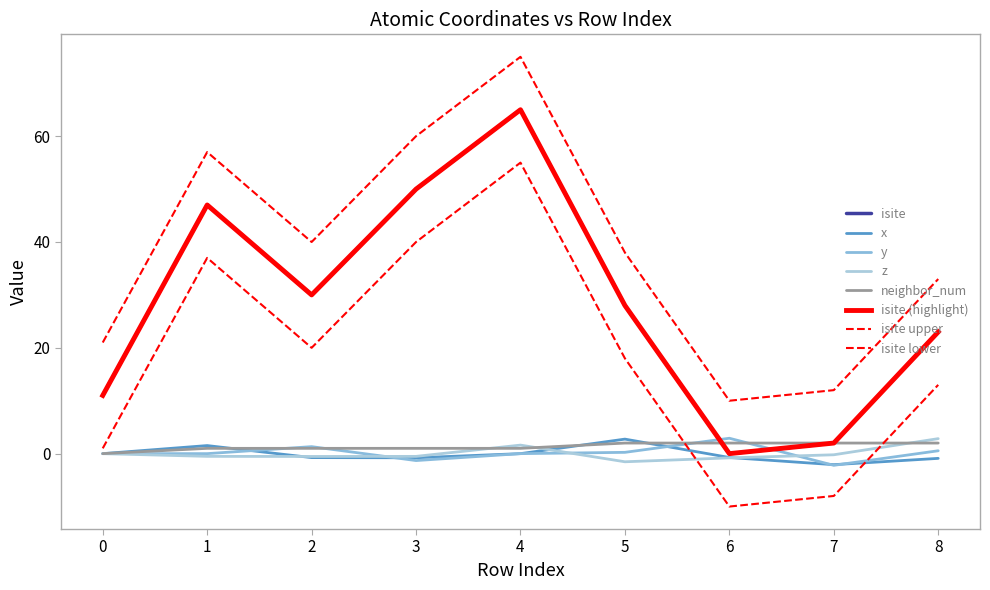

Where does the isite series first go above 28?

1